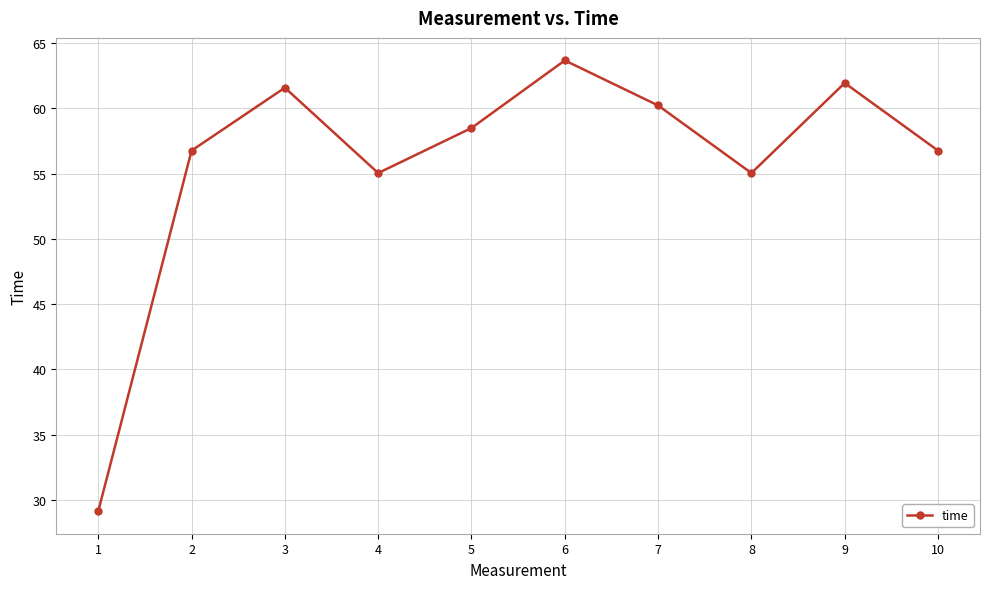

What is the greatest value displayed?

63.7